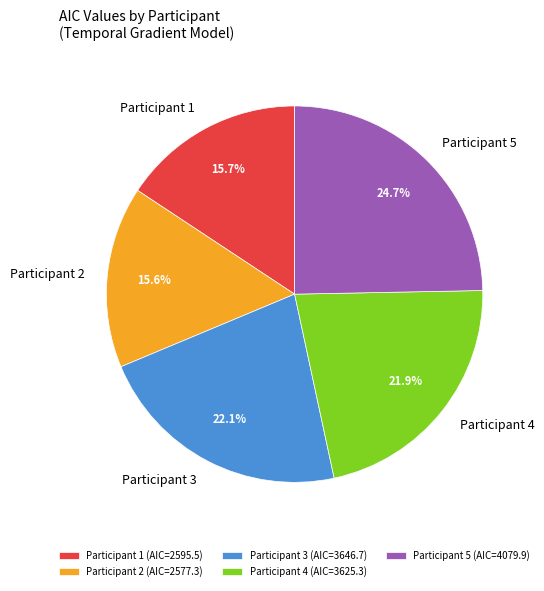

Does Participant 4 account for over 50% of the chart?

No